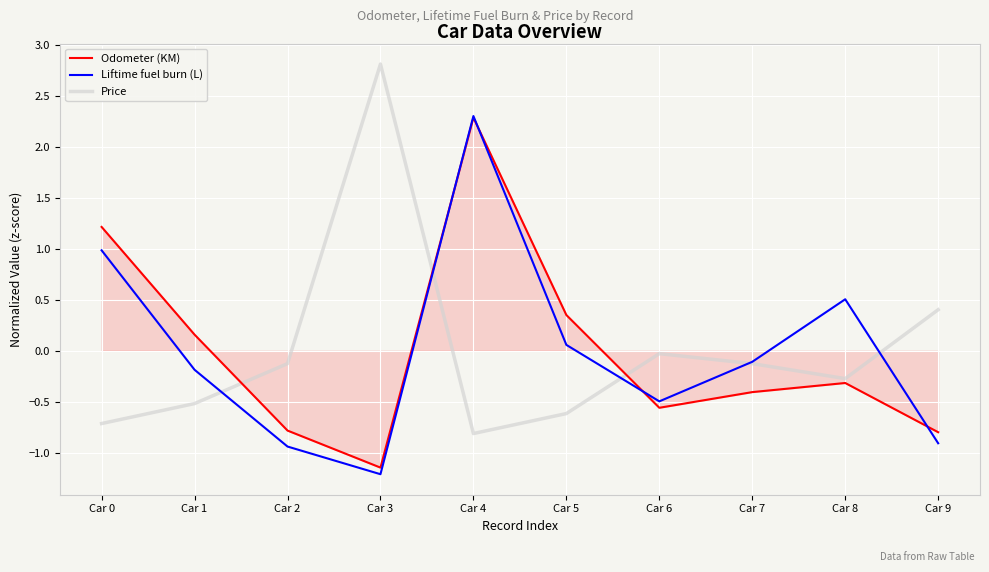

Does the chart display data point markers on the line(s)?

No